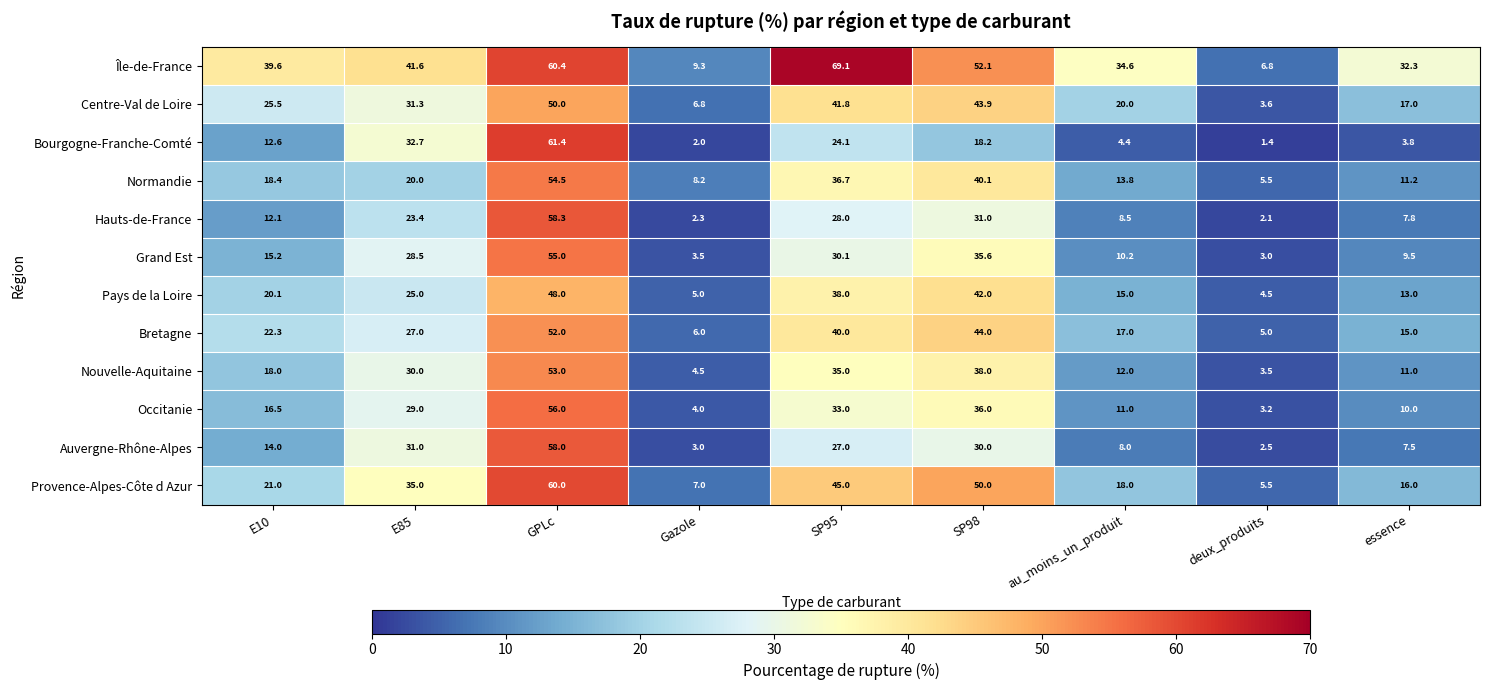

What is the sum of all Hauts-de-France values?

173.5